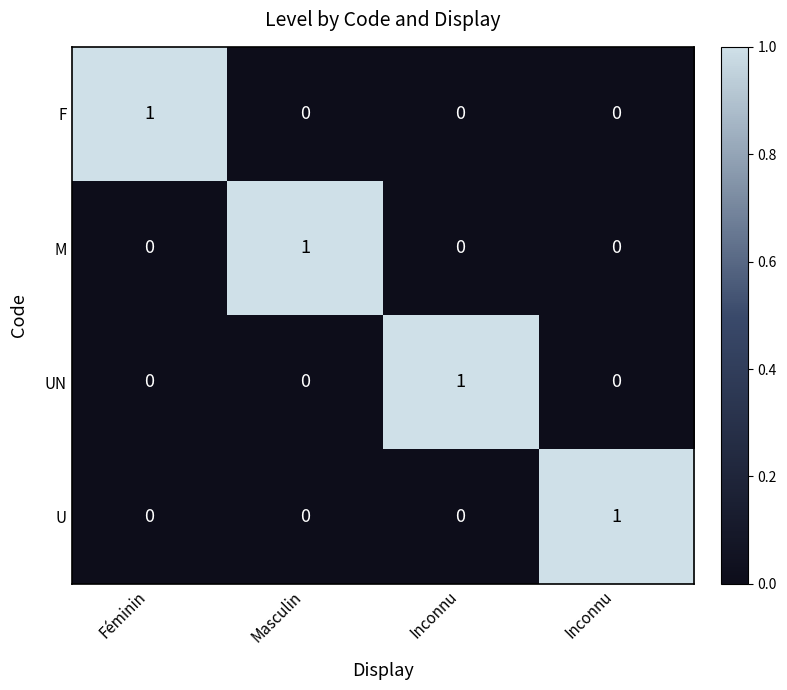

Between Masculin and Inconnu, which is larger?

Masculin